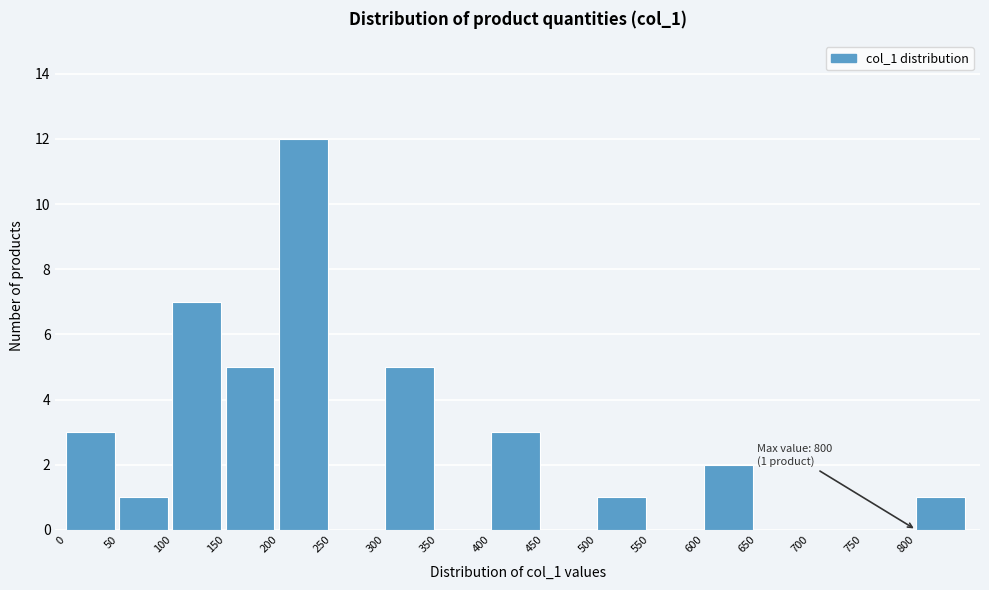

Over which range of the x-axis is the bar tallest?

200 to 250